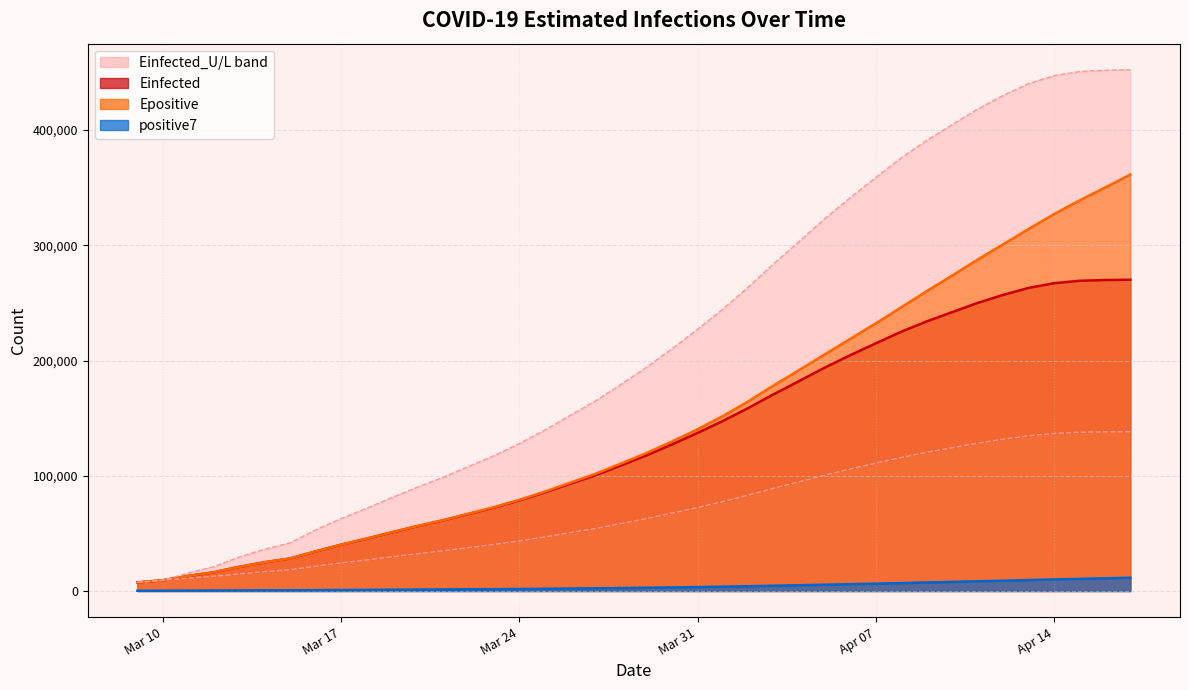

Rank the series by their maximum value, from highest to lowest.

Einfected_U, Epositive, Einfected, Einfected_L, positive7